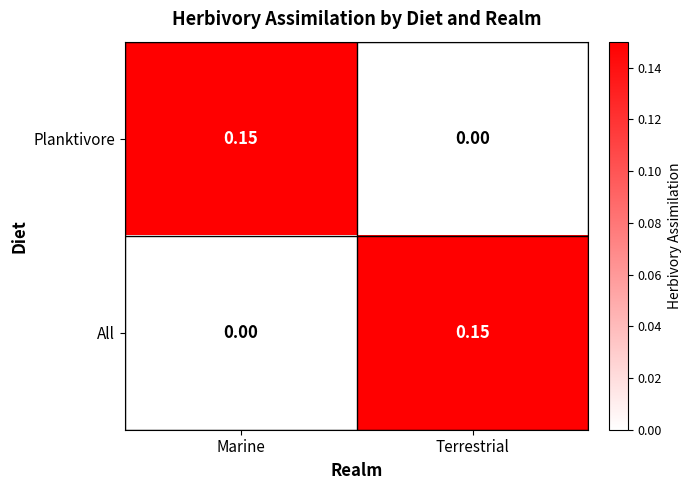

Rank the series at Terrestrial from lowest to highest value.

Planktivore, All